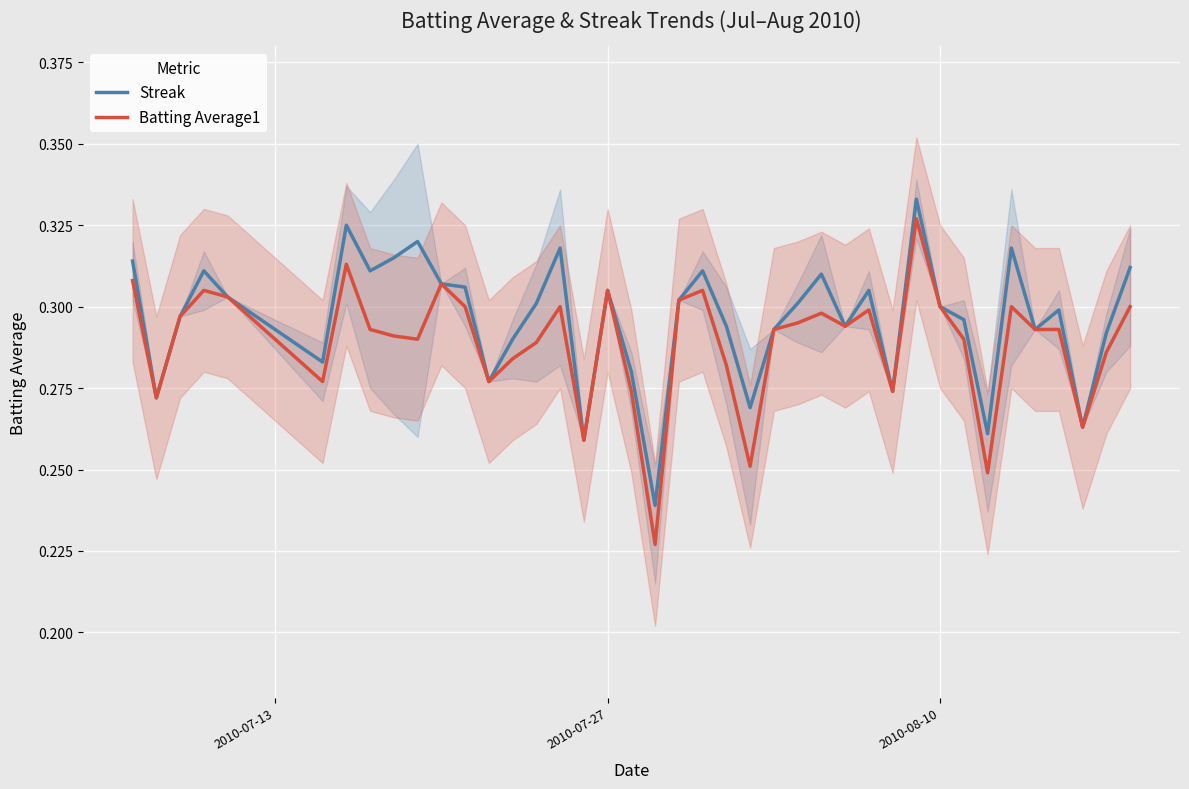

How many lines are shown in the chart?

2